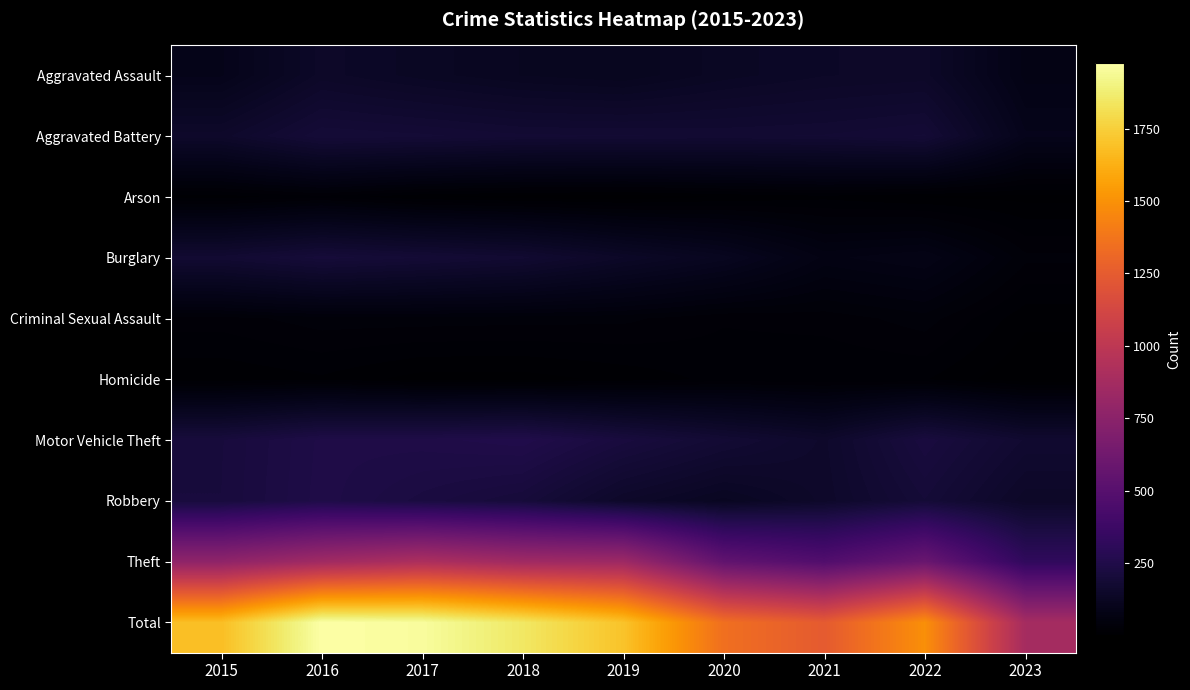

Rank the series by their maximum value, from lowest to highest.

Homicide, Arson, Criminal Sexual Assault, Aggravated Assault, Aggravated Battery, Burglary, Robbery, Motor Vehicle Theft, Theft, Total